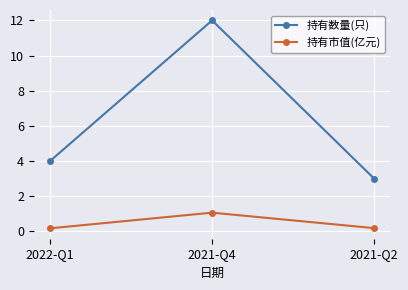

Rank the series by their maximum value, from highest to lowest.

持有数量(只), 持有市值(亿元)